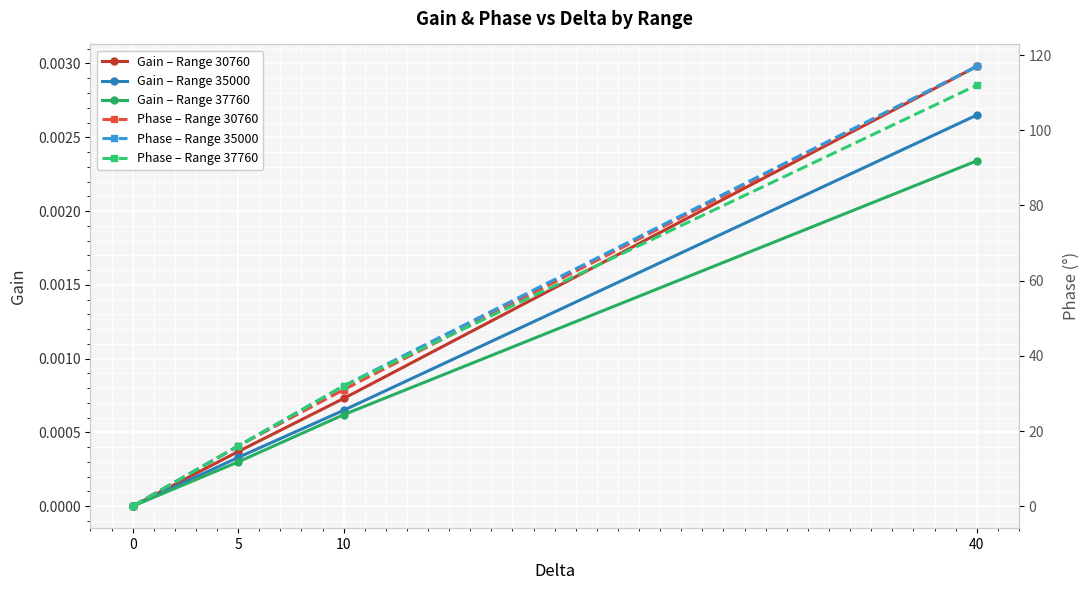

Is it true that Phase – Range 30760 equals 54.2 at 40?

False